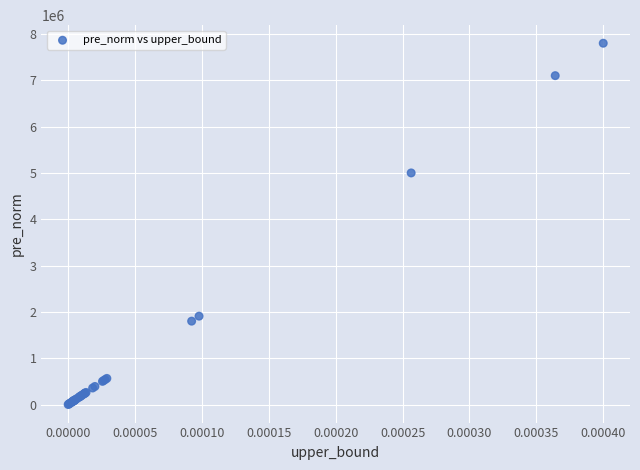

What Y value in the scatter plot is closest to 3900100?

5000000